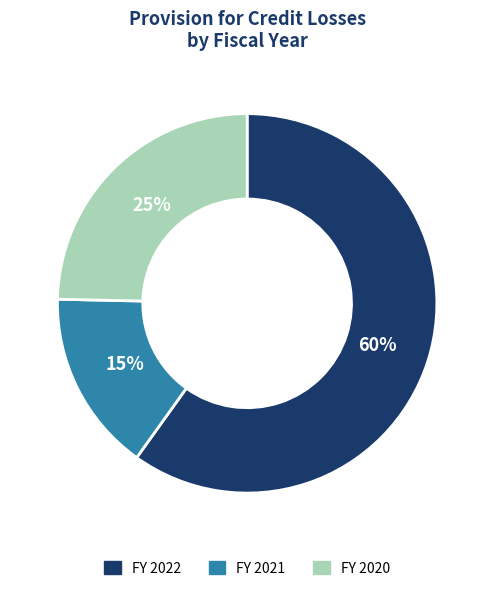

True or false: FY 2020 accounts for 25% of the total.

True